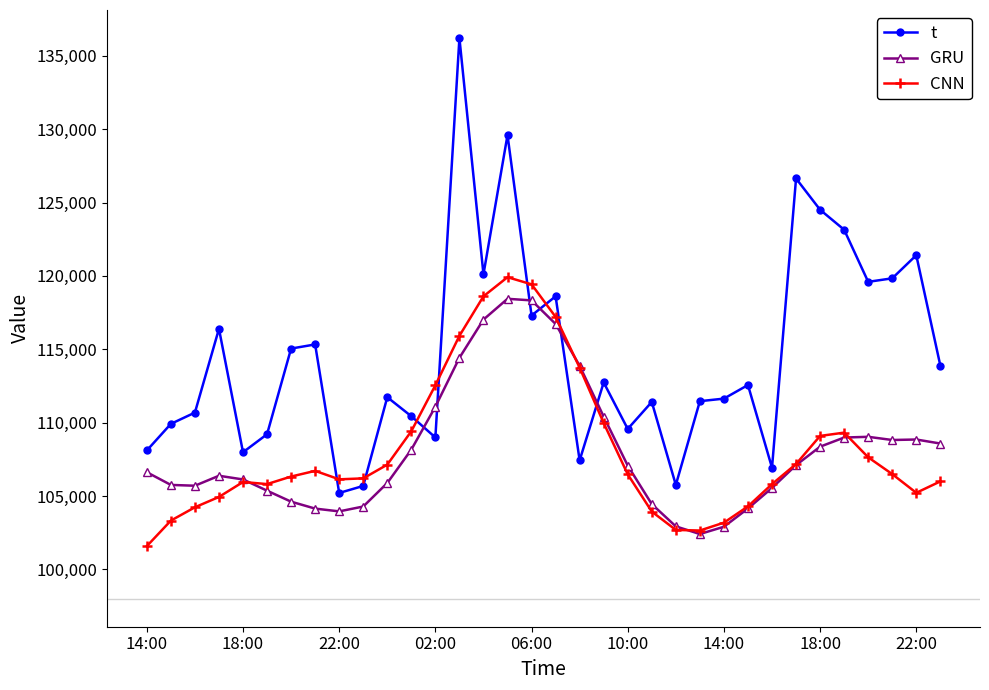

What is the value of the GRU point at the 8th from the left?

104139.8